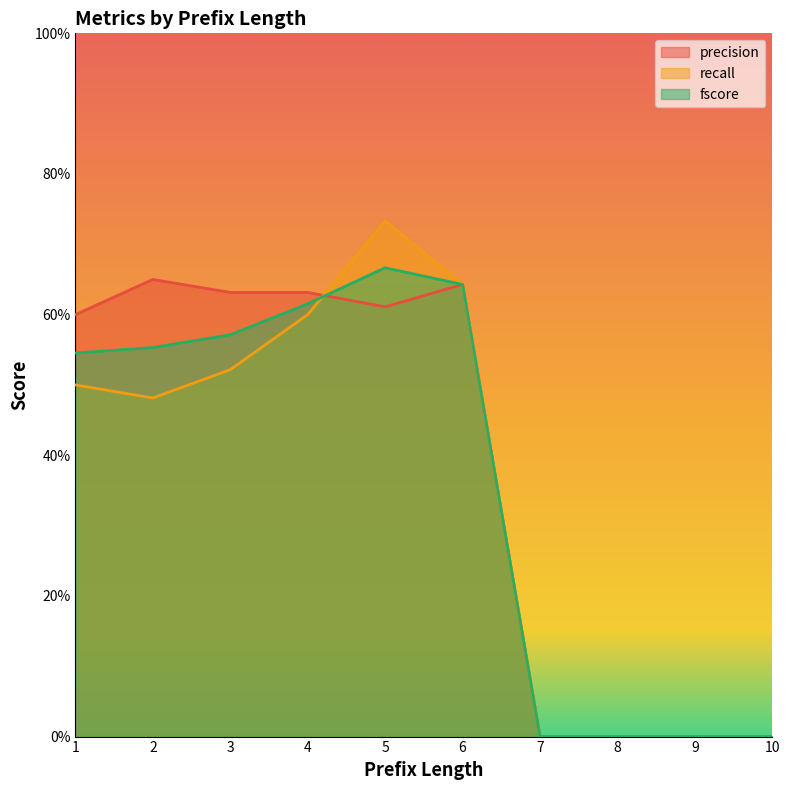

What is the sum of all recall values?

3.5